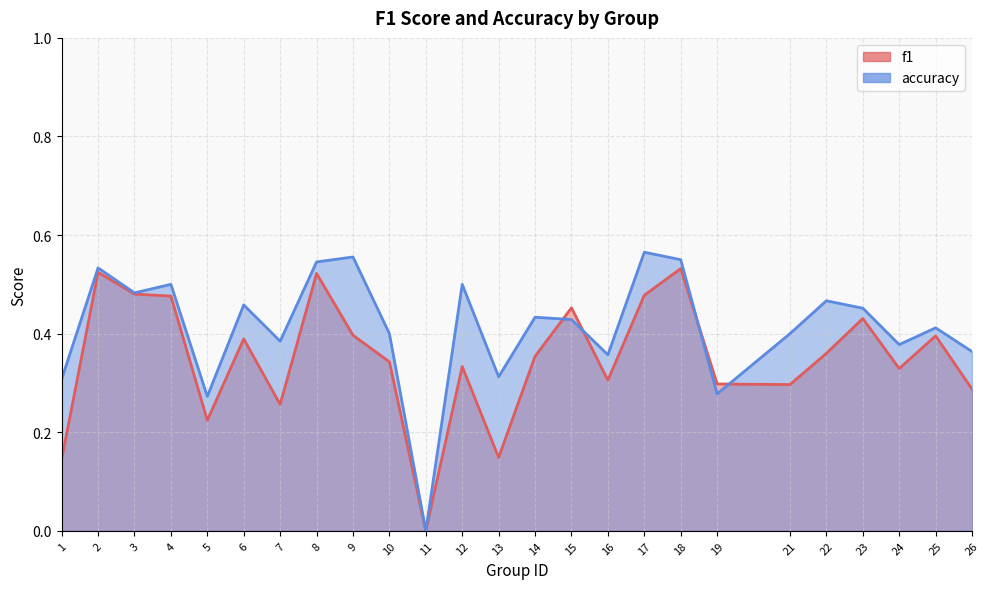

How many interior local valleys does the accuracy series have?

8